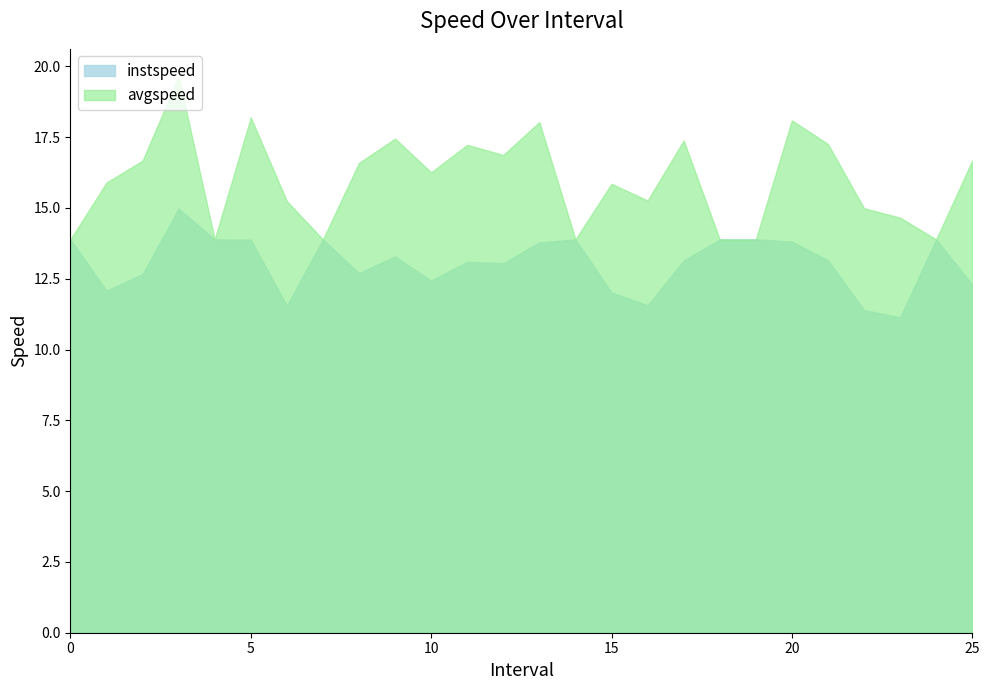

What is the difference between the second highest and minimum values in the avgspeed series?

4.3